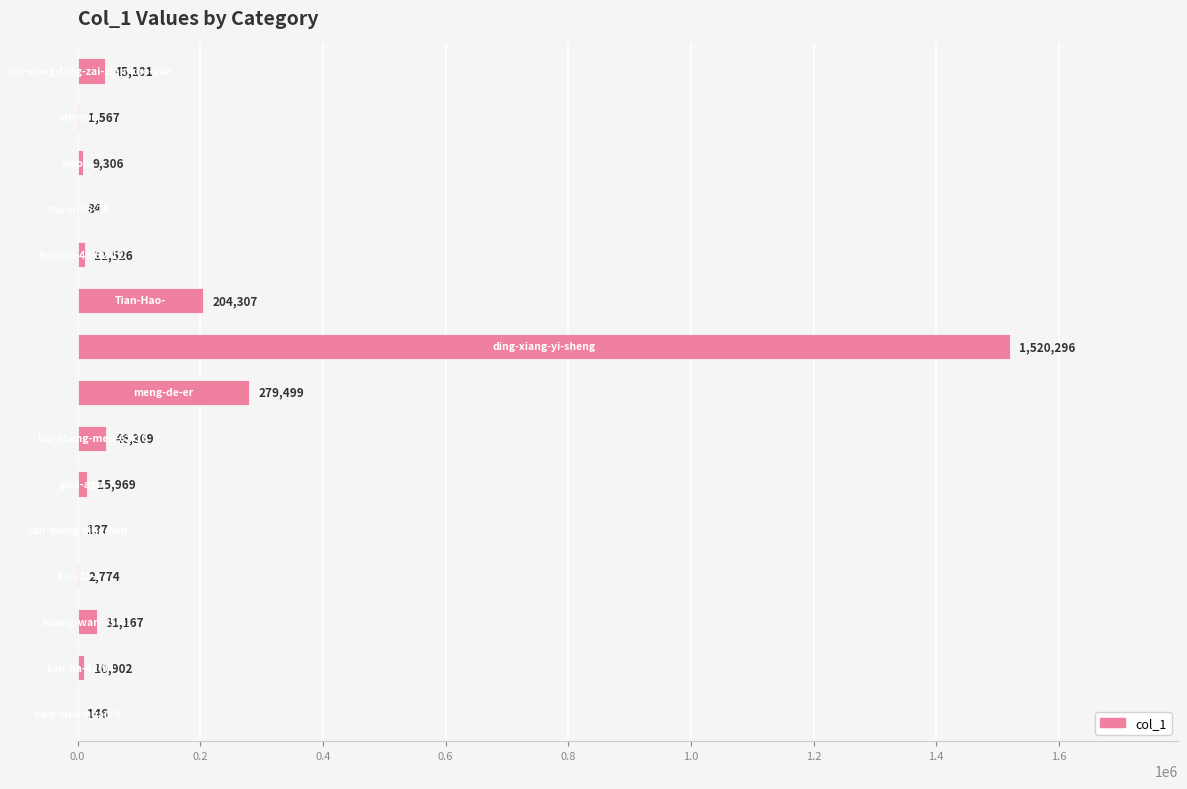

What is the sum of all values?

2179150